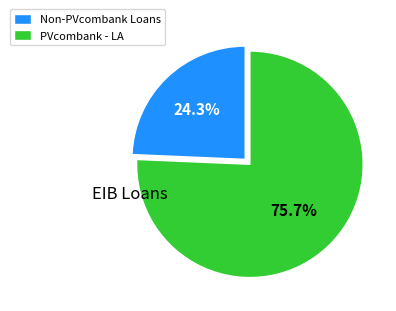

Is there a majority slice in this chart?

Yes